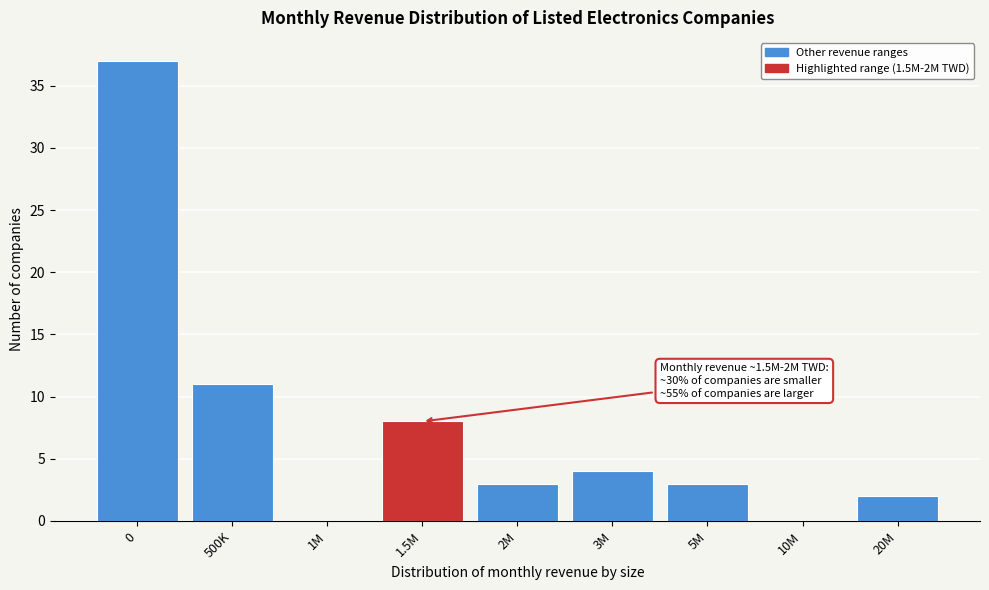

Reading left to right, extract all data points from this chart.

0=37	500K=11	1M=0	1.5M=8	2M=3	3M=4	5M=3	10M=0	20M=2